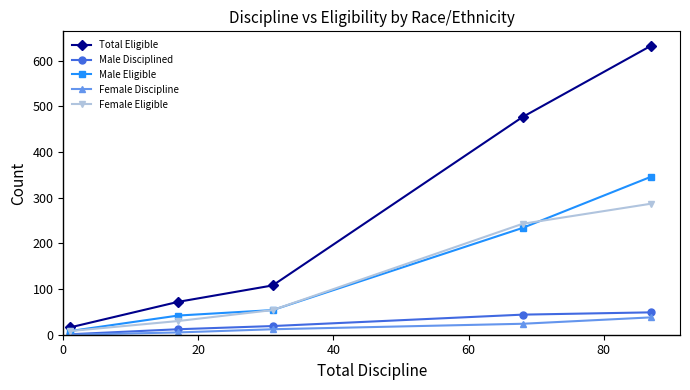

True or false: Female Discipline has more than 0 interior local peaks.

False